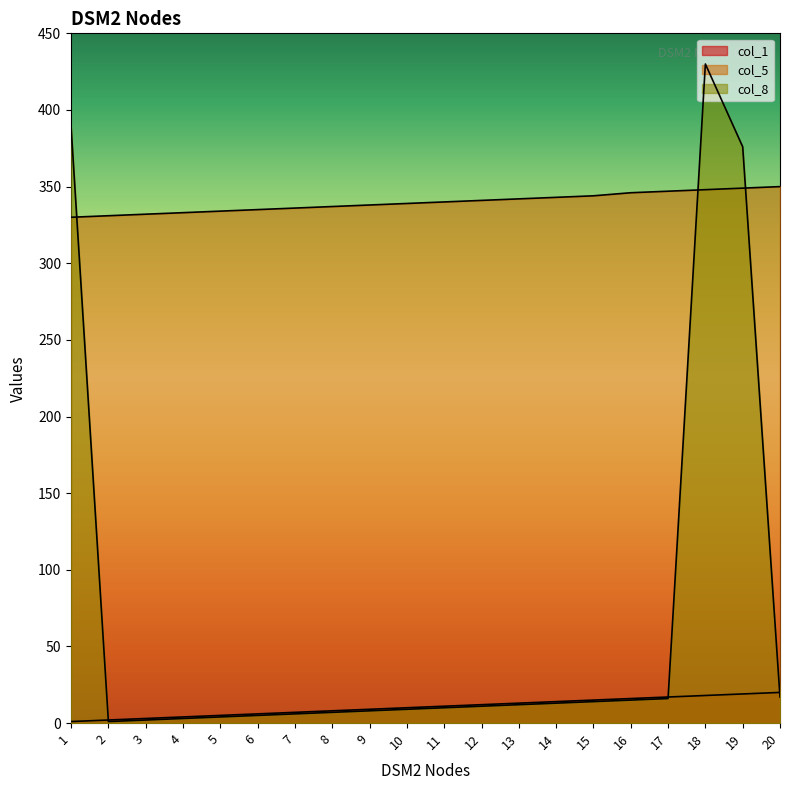

At how many categories does at least one series exceed 218?

20